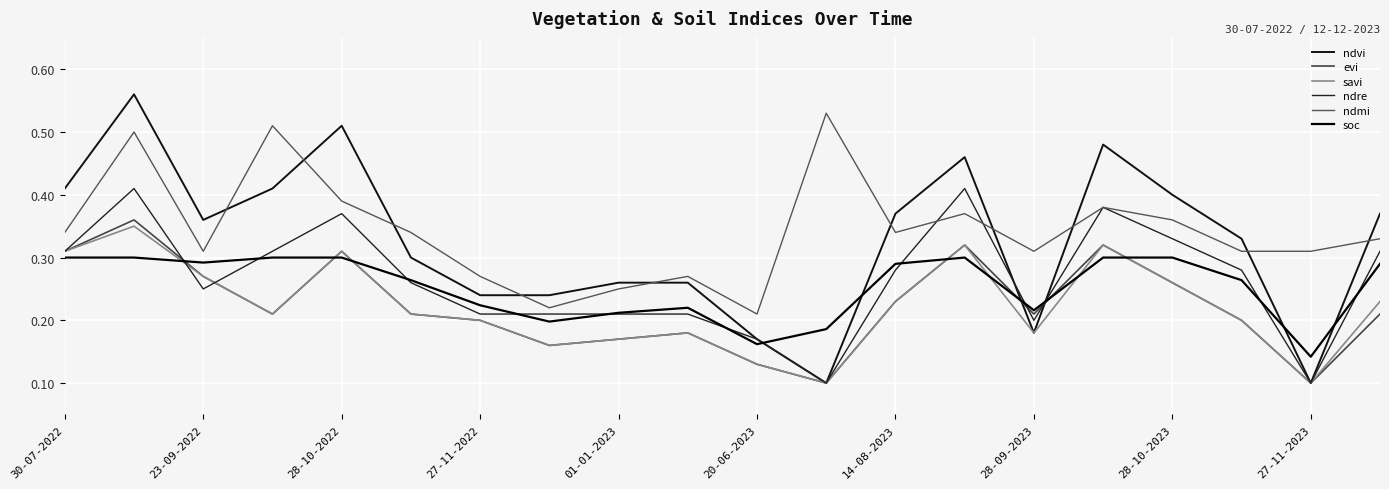

Where is evi nearest to the value 0?

11